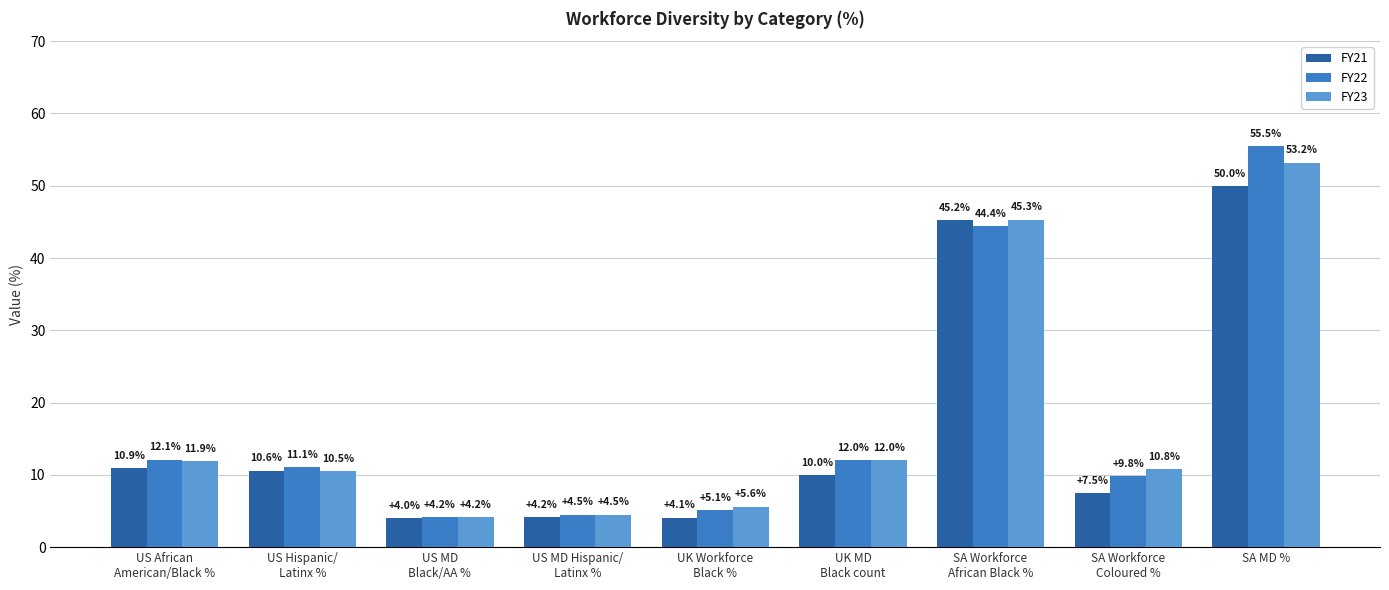

Is the value of FY23 at UK MD
Black count greater than the value of FY22 at UK Workforce
Black %?

Yes